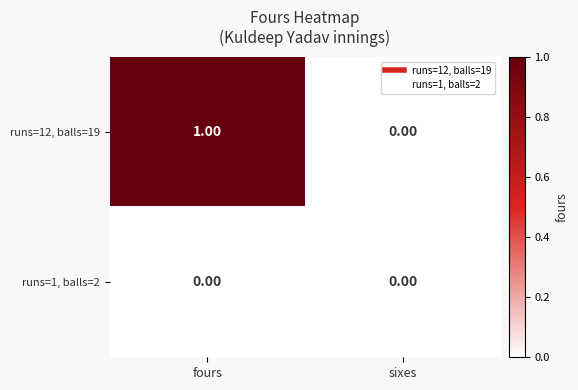

Which series has the widest spread of values?

runs=12, balls=19